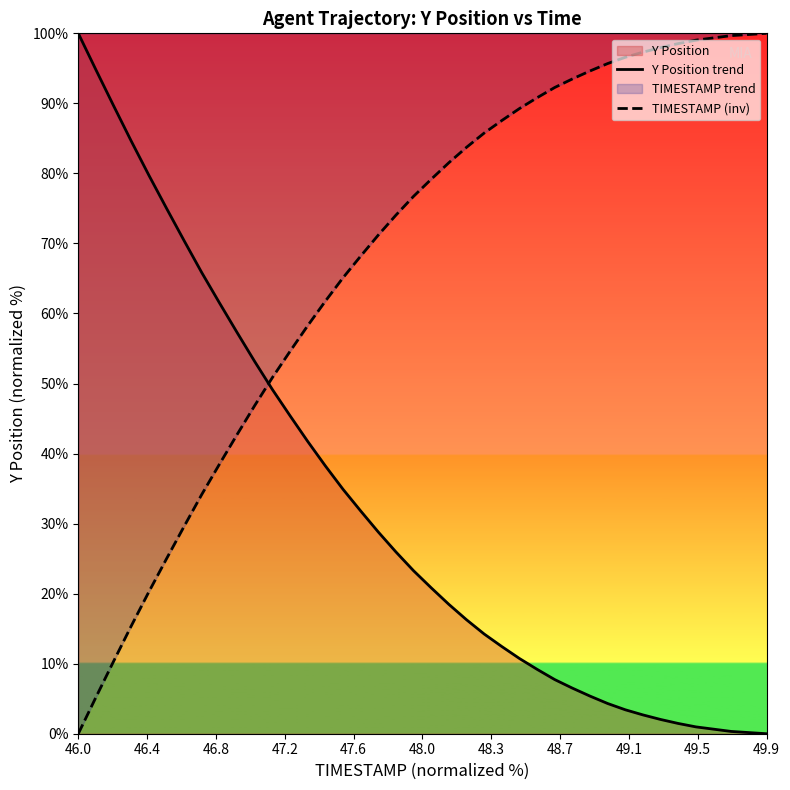

The value of TIMESTAMP (inv) at 46.0 is 0.0. True or false?

True